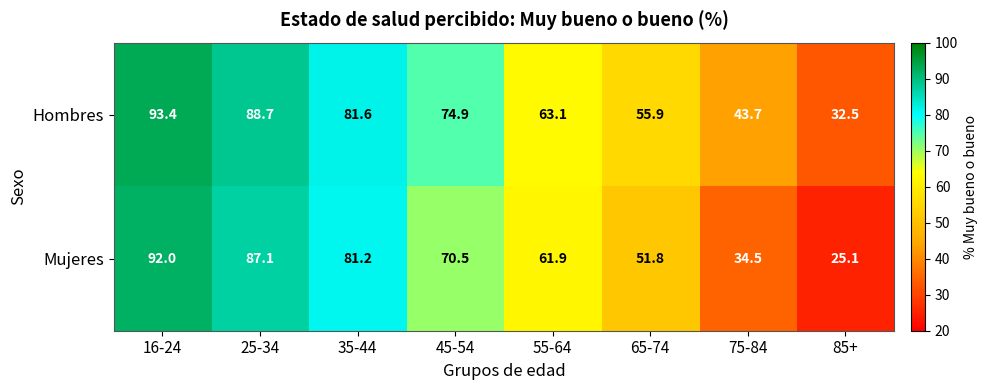

List the series in order of their overall mean, lowest first.

Mujeres, Hombres